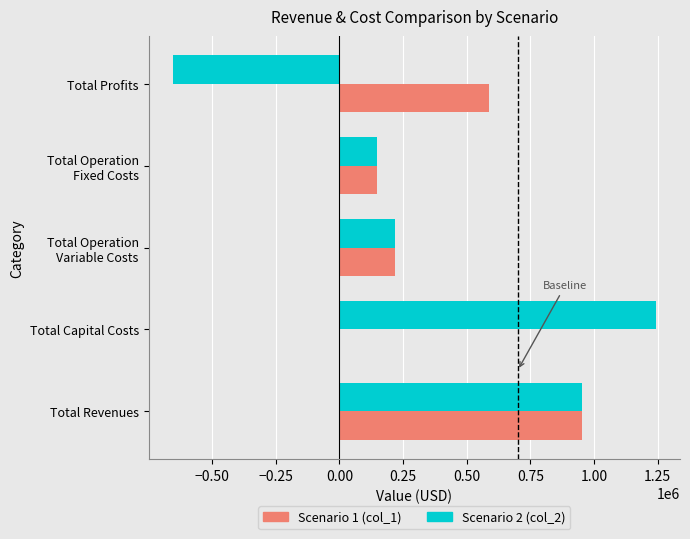

What is the sum of all Scenario 2 (col_2) values?

1905832.0